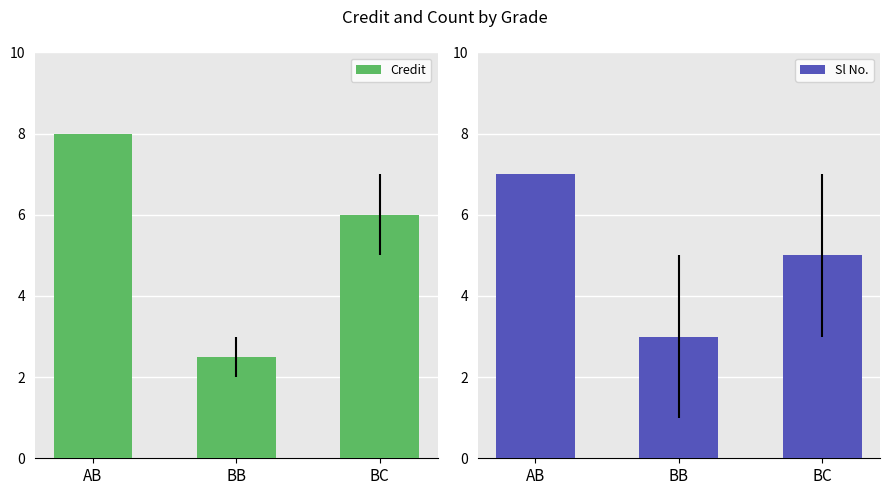

Which category has the highest value across all series?

AB